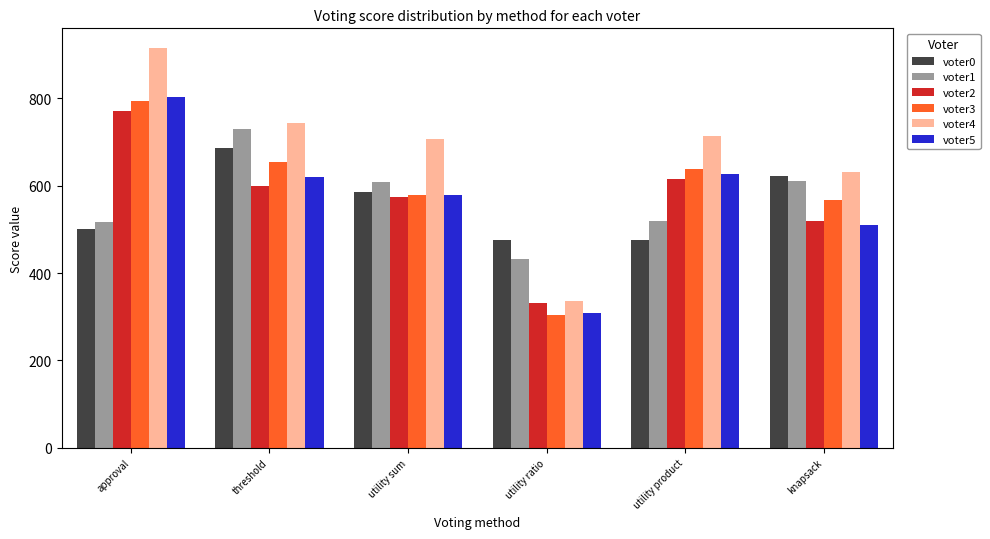

What is the difference between the voter5 values at utility sum and threshold?

42